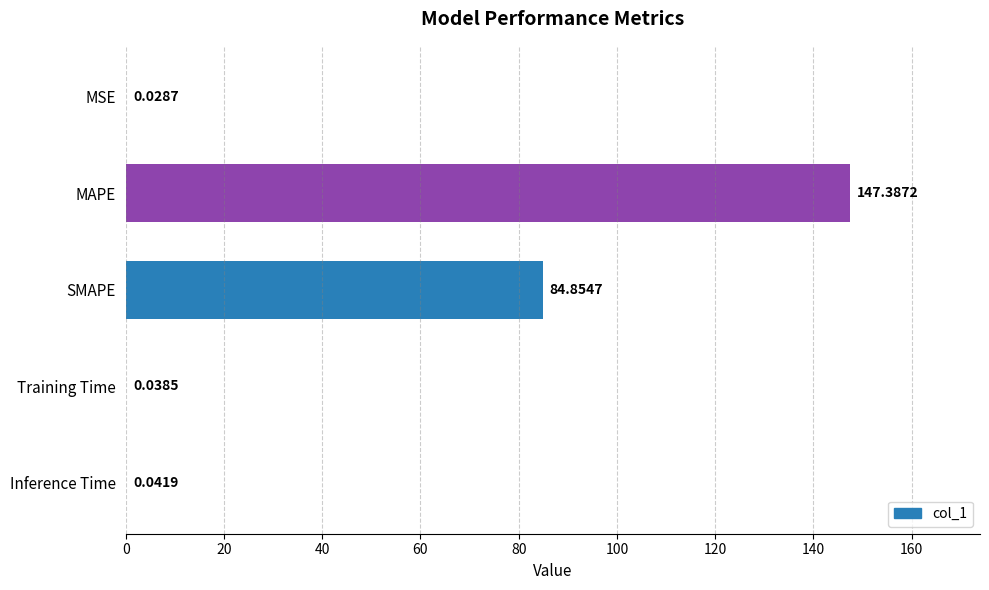

What is the sum of the values at MSE and SMAPE?

84.9